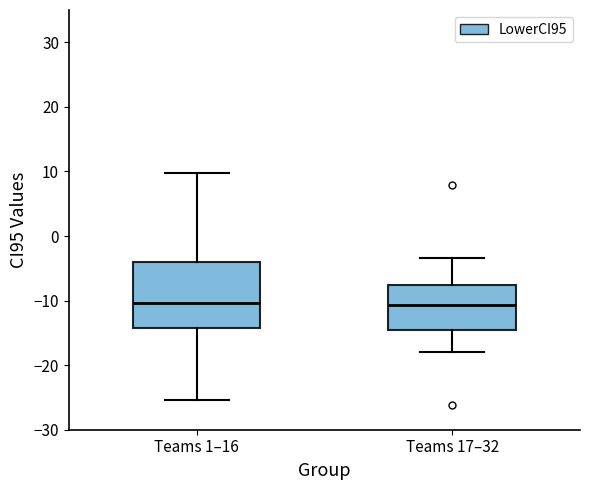

Reading left to right, read every box against the y-axis: the position of its median line, the range the box covers, and the ends of its whiskers. The values are not printed on the chart, so give them approximately, as read against the axis.

Teams 1–16: median -10, box -14 to -4, whiskers -25 to 10
Teams 17–32: median -11, box -14 to -8, whiskers -18 to -3